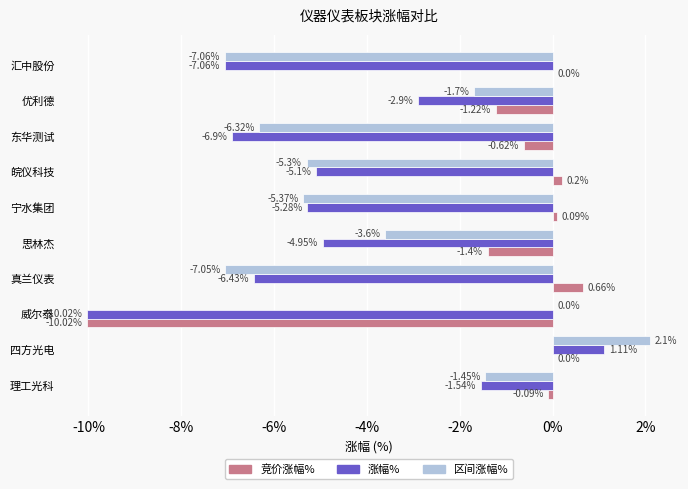

At which category is the sum across all series the highest?

四方光电